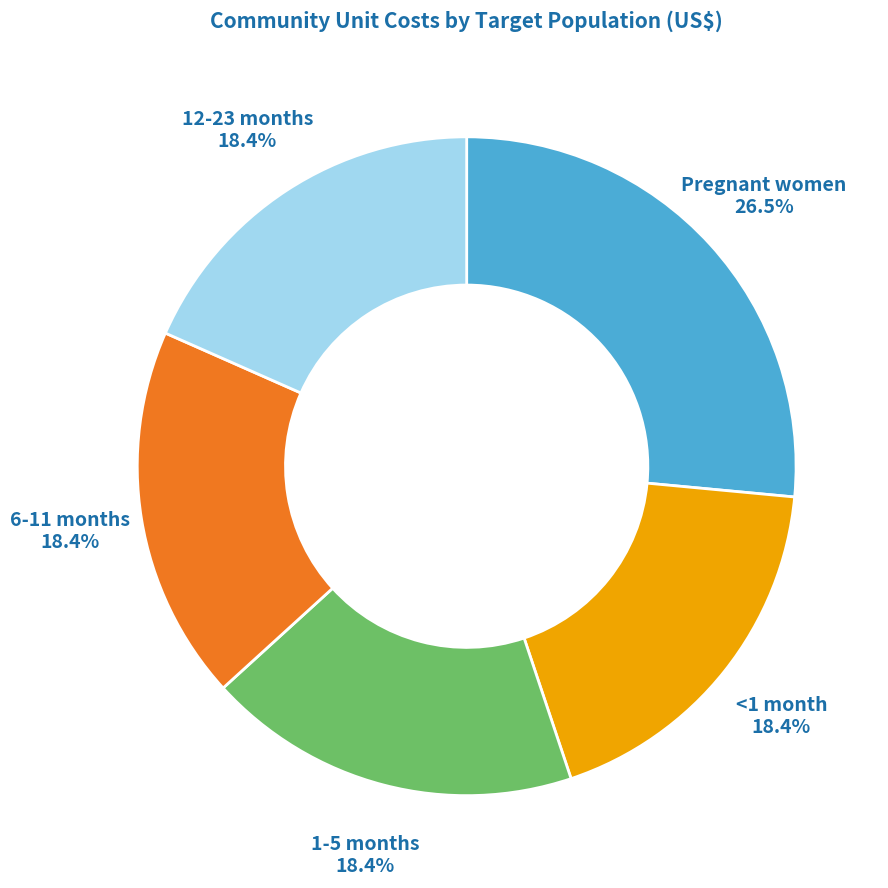

What percentage is the 6-11 months slice, to the nearest percent?

18%